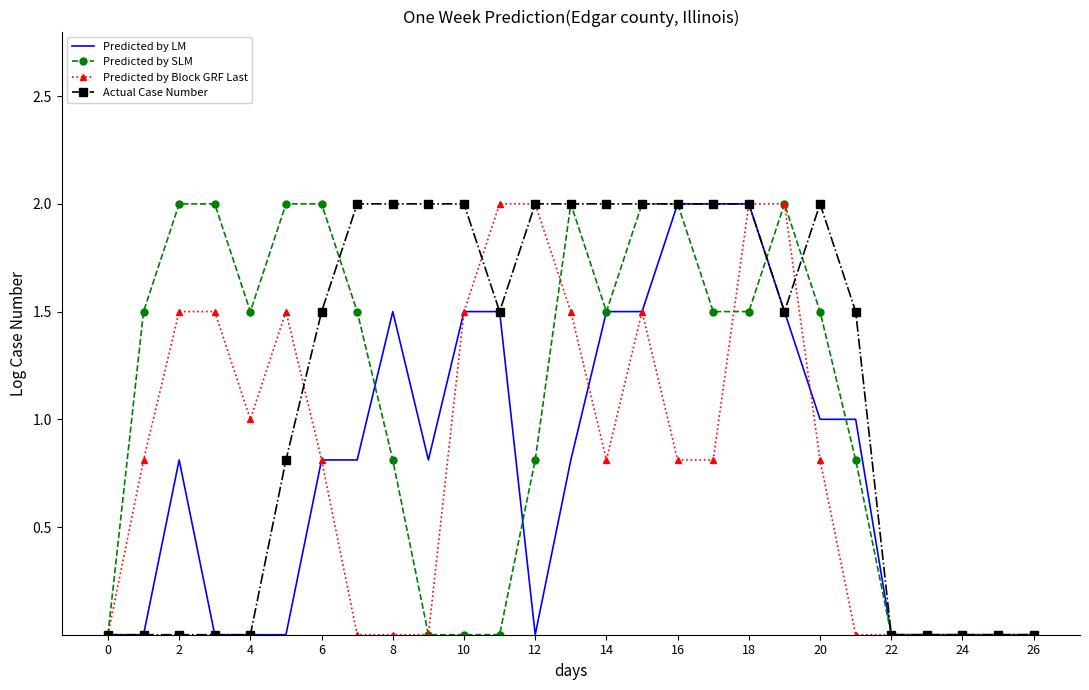

Reading right to left, transcribe all the data shown in this chart.

Predicted by LM: 0.0	0.0	0.0	0.0	0.0	1.0	1.0	1.5	2.0	2.0	2.0	1.5	1.5	0.8	0.0	1.5	1.5	0.8	1.5	0.8	0.8	0.0	0.0	0.0	0.8	0.0	0.0
Predicted by SLM: 0.0	0.0	0.0	0.0	0.0	0.8	1.5	2.0	1.5	1.5	2.0	2.0	1.5	2.0	0.8	0.0	0.0	0.0	0.8	1.5	2.0	2.0	1.5	2.0	2.0	1.5	0.0
Predicted by Block GRF Last: 0.0	0.0	0.0	0.0	0.0	0.0	0.8	2.0	2.0	0.8	0.8	1.5	0.8	1.5	2.0	2.0	1.5	0.0	0.0	0.0	0.8	1.5	1.0	1.5	1.5	0.8	0.0
Actual Case Number: 0.0	0.0	0.0	0.0	0.0	1.5	2.0	1.5	2.0	2.0	2.0	2.0	2.0	2.0	2.0	1.5	2.0	2.0	2.0	2.0	1.5	0.8	0.0	0.0	0.0	0.0	0.0